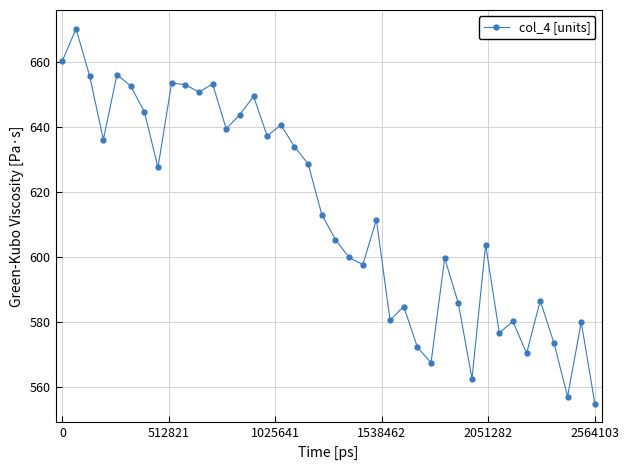

What is the greatest value displayed?

670.3